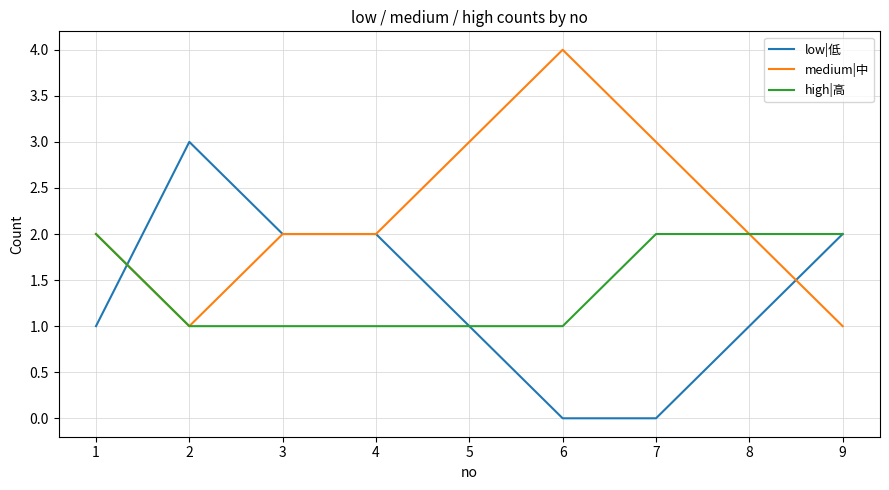

List the series in order of their peak value, highest first.

medium|中, low|低, high|高